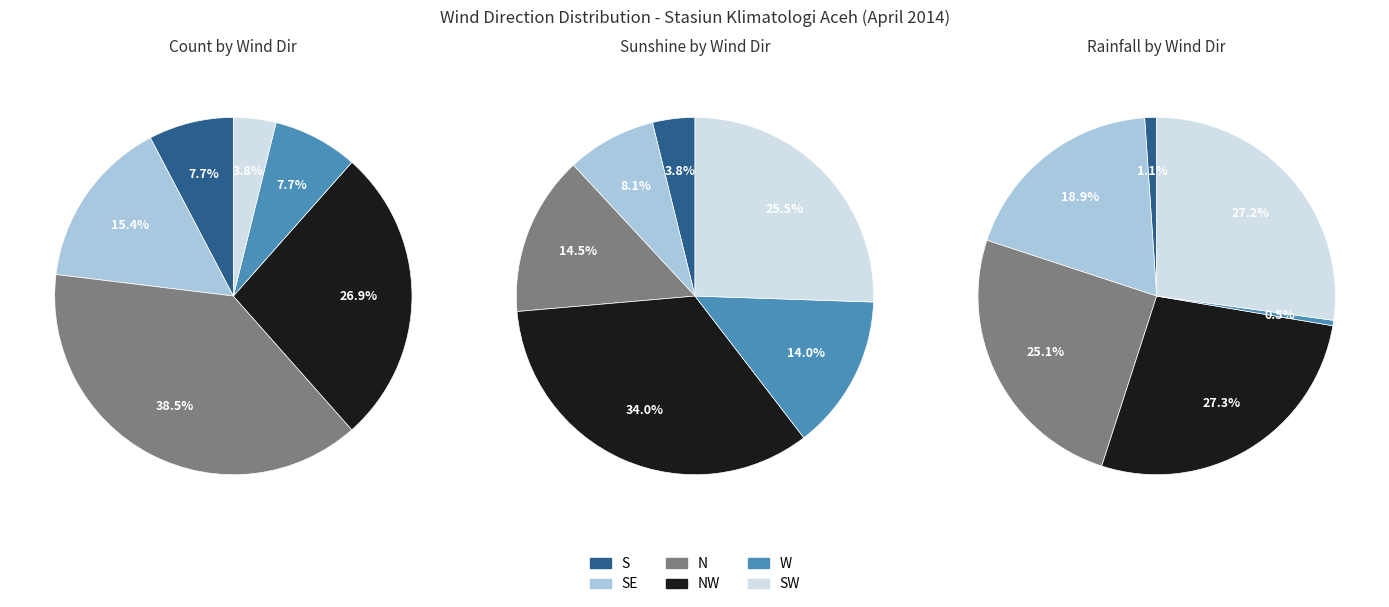

How many slices are in this pie chart?

6